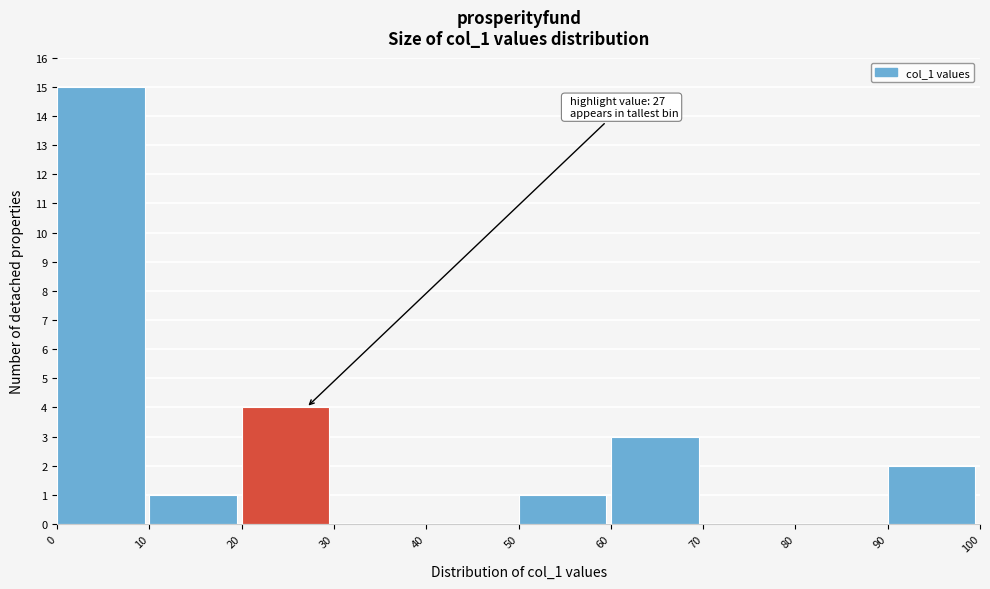

Which range on the x-axis has the tallest bar?

0 to 10